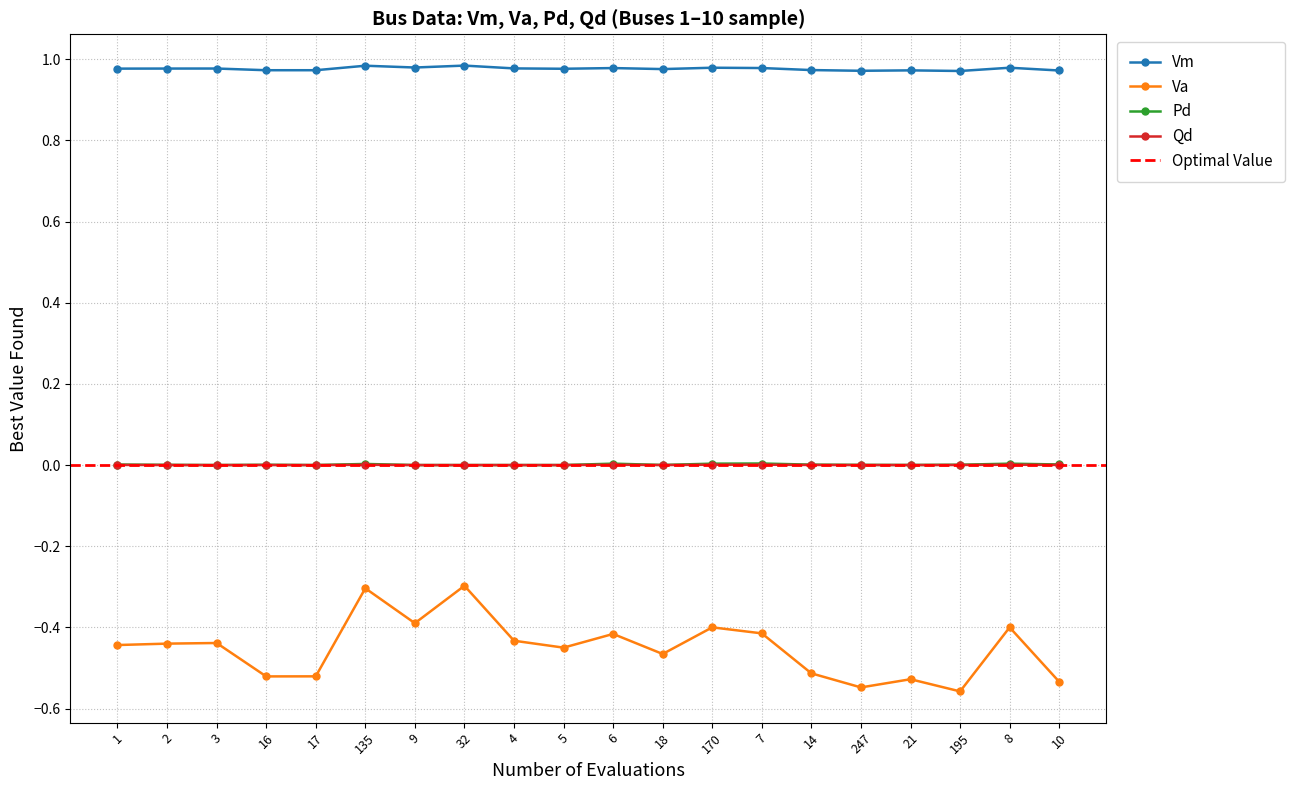

What is the greatest value displayed?

1.0